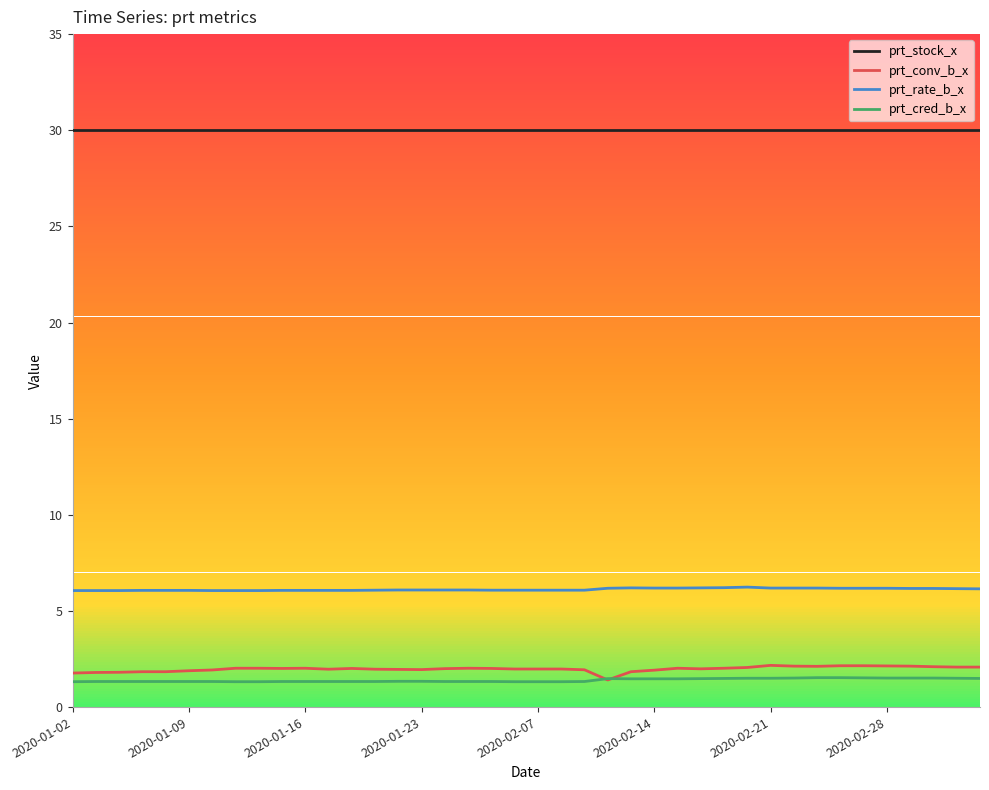

Which series has the largest total across all categories?

prt_stock_x